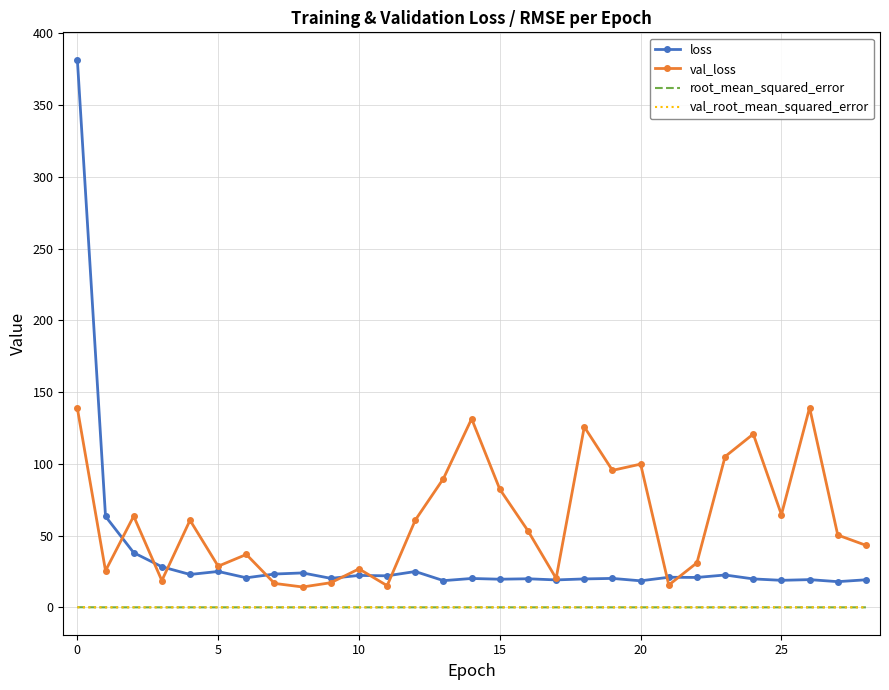

True or false: val_root_mean_squared_error and loss cross at least once.

False